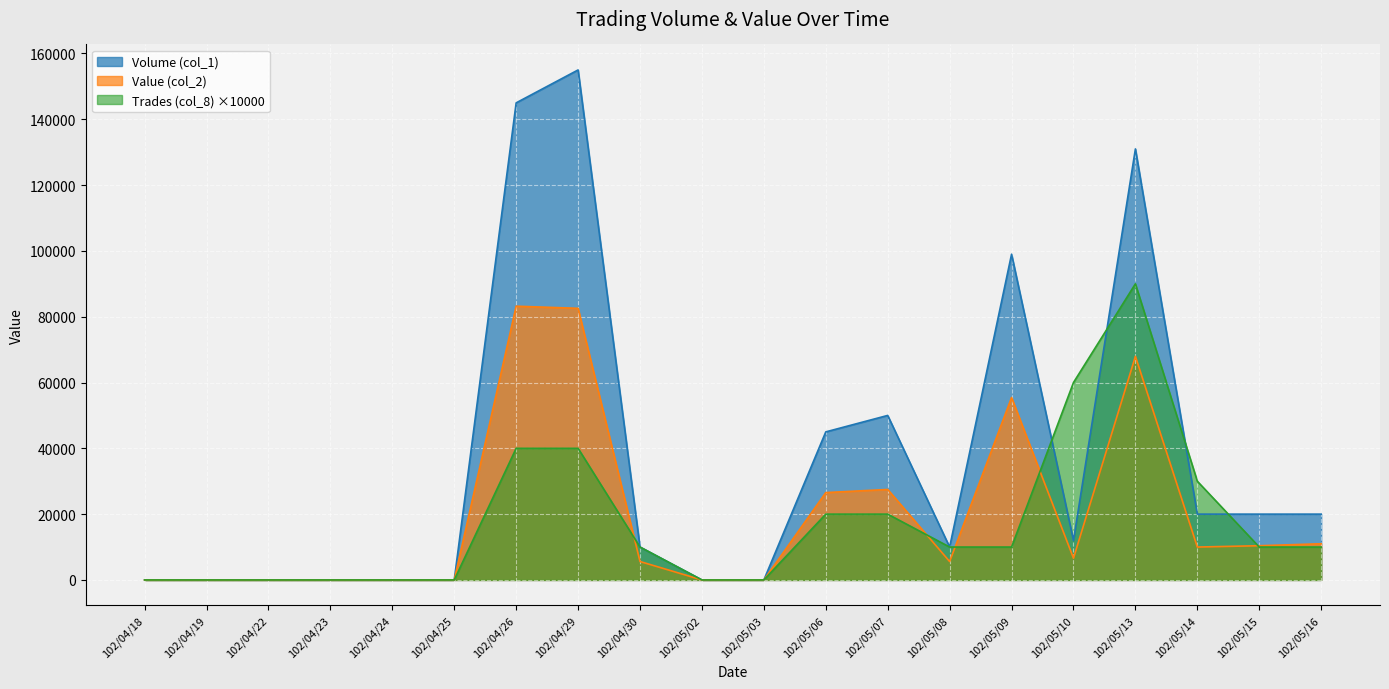

Where is Value (col_2) nearest to the value 41600?

102/05/09